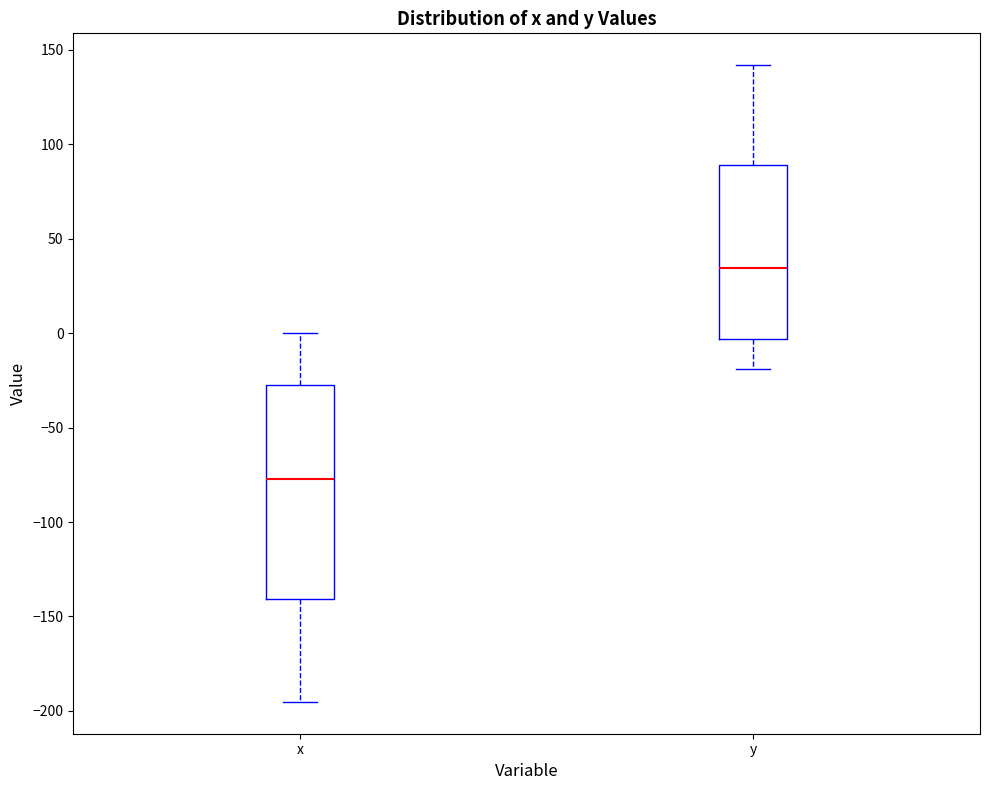

Reading left to right, transcribe this box plot: for each box, give where its median line is, the range the box spans, and where its two whiskers end, as read against the y-axis. The values are not printed on the chart, so give them approximately, as read against the axis.

x: median -75, box -140 to -30, whiskers -195 to 0
y: median 35, box -5 to 90, whiskers -20 to 140